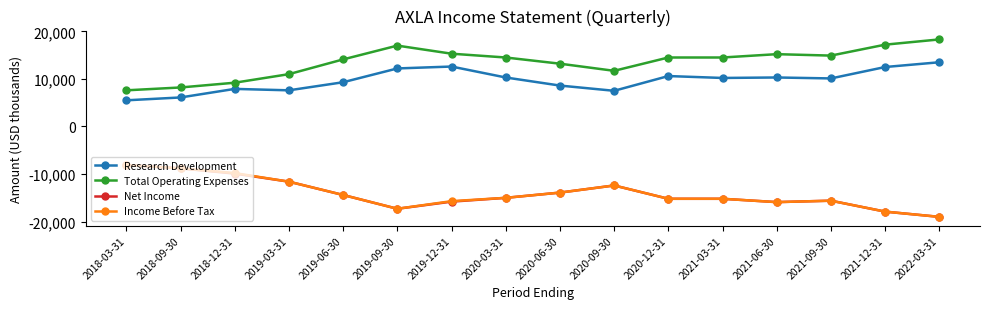

How many data points in Total Operating Expenses are less than 14500?

7